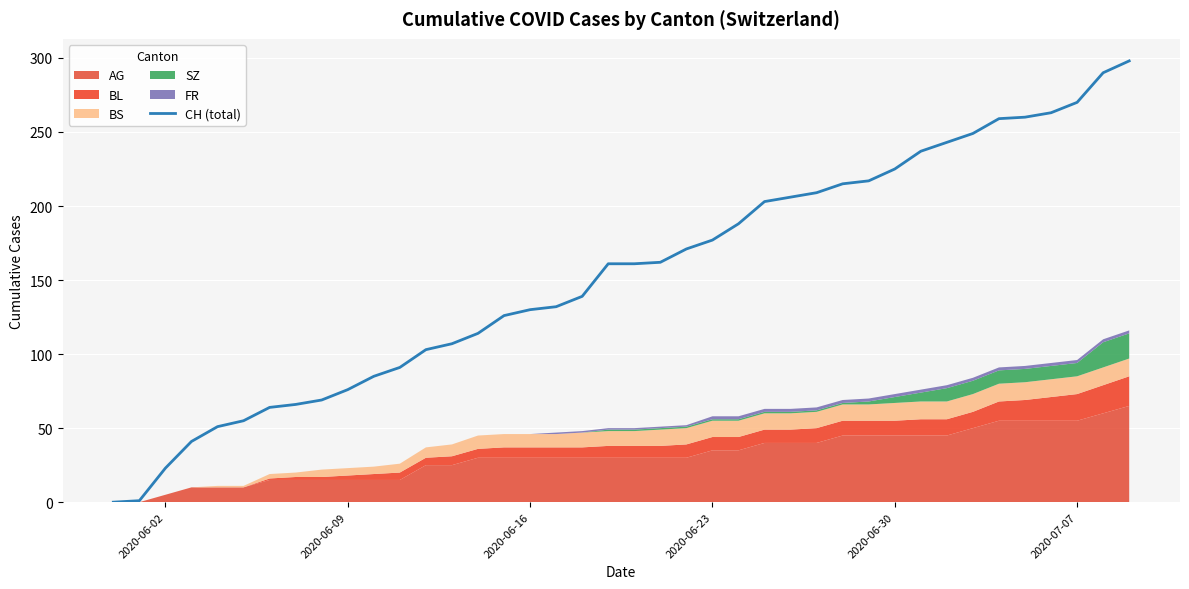

What is the highest value of the CH (total) series?

298